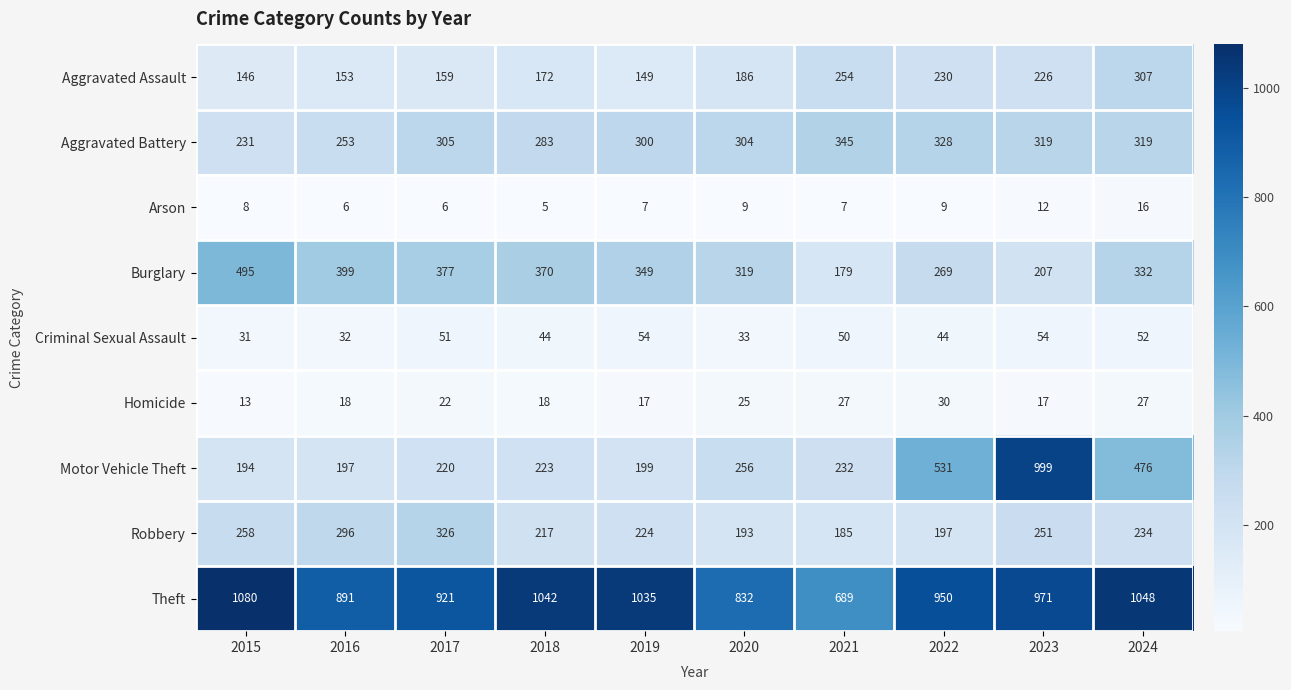

Count the number of data series in this chart.

9